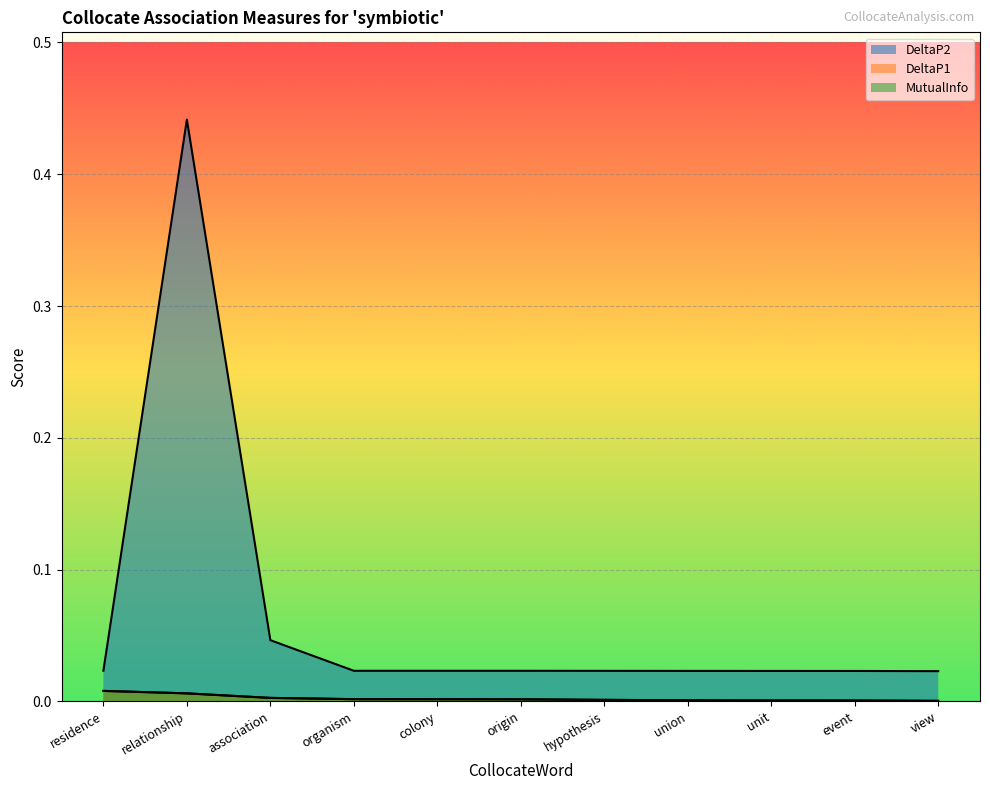

Reading left to right, extract all data points from this chart.

DeltaP2: residence=0.0	relationship=0.4	association=0.0	organism=0.0	colony=0.0	origin=0.0	hypothesis=0.0	union=0.0	unit=0.0	event=0.0	view=0.0
DeltaP1: residence=0.0	relationship=0.0	association=0.0	organism=0.0	colony=0.0	origin=0.0	hypothesis=0.0	union=0.0	unit=0.0	event=0.0	view=0.0
MutualInfo: residence=0.0	relationship=0.0	association=0.0	organism=0.0	colony=0.0	origin=0.0	hypothesis=0.0	union=0.0	unit=0.0	event=0.0	view=0.0